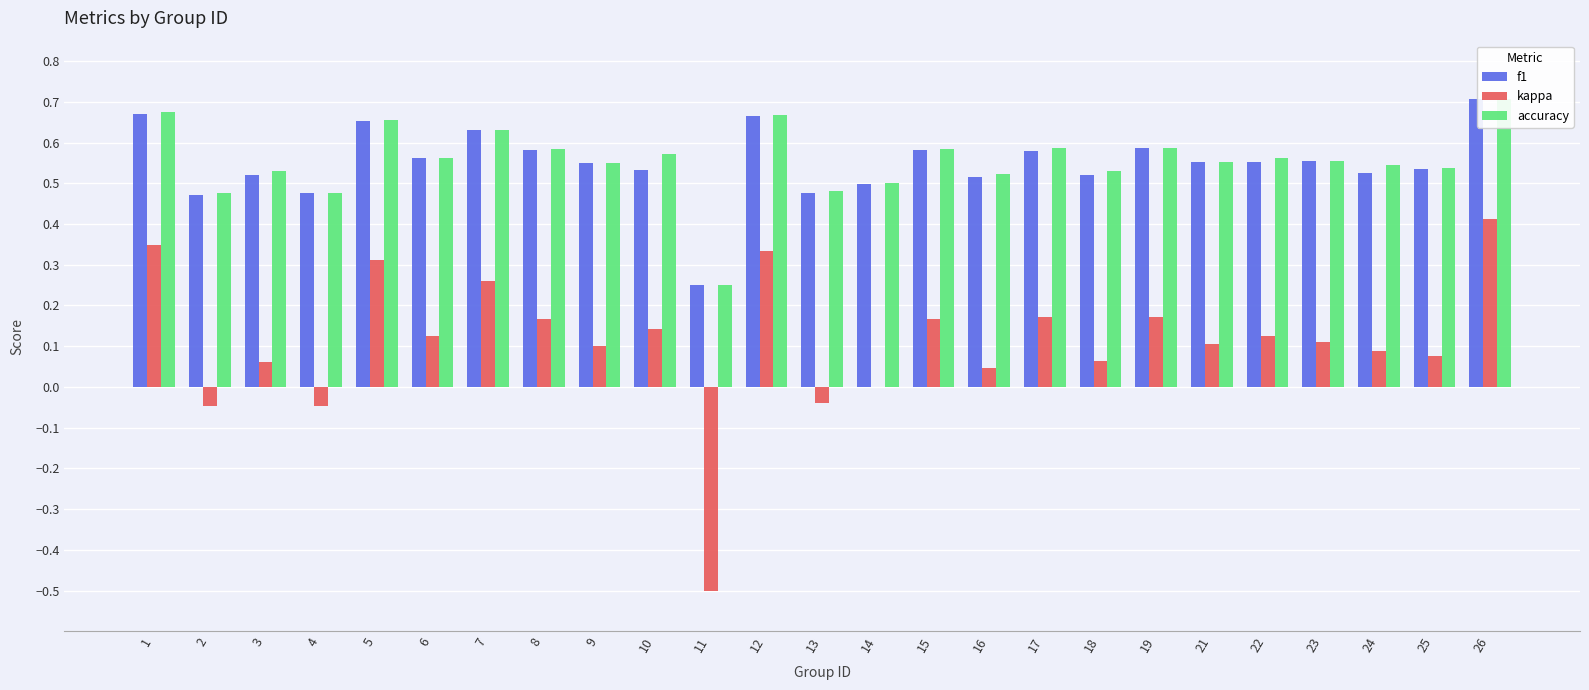

List the series in order of their peak value, highest first.

f1, accuracy, kappa